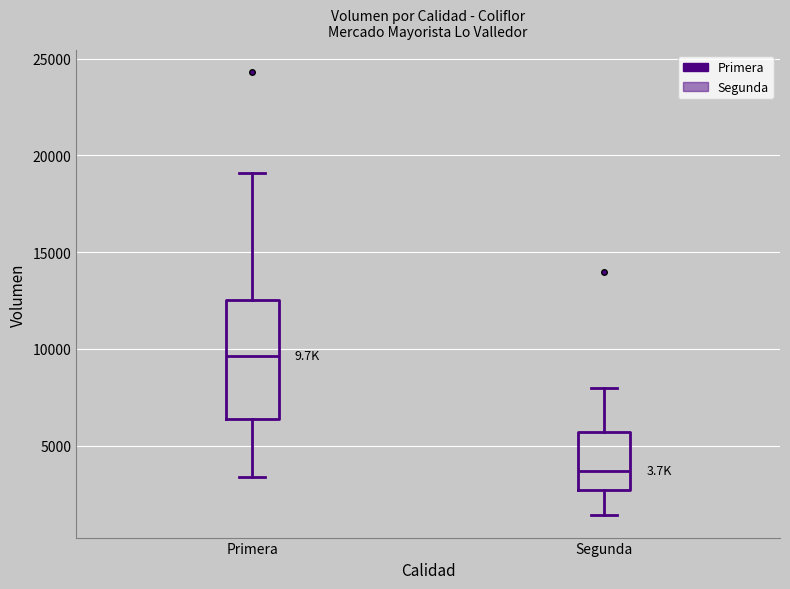

Reading left to right, transcribe this box plot: for each box, give where its median line is, the range the box spans, and where its two whiskers end, as read against the y-axis. The values are not printed on the chart, so give them approximately, as read against the axis.

Primera: median 9500, box 6500 to 12500, whiskers 3500 to 19000
Segunda: median 3500, box 2500 to 5500, whiskers 1500 to 8000